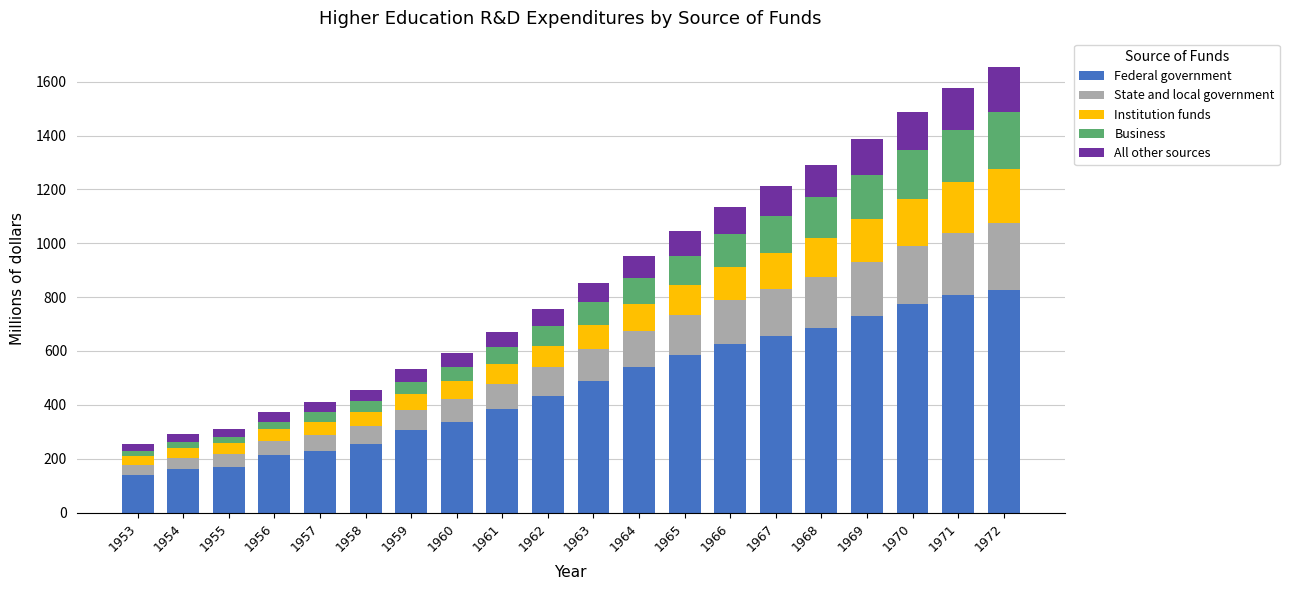

What is the lowest value of the Federal government series?

138